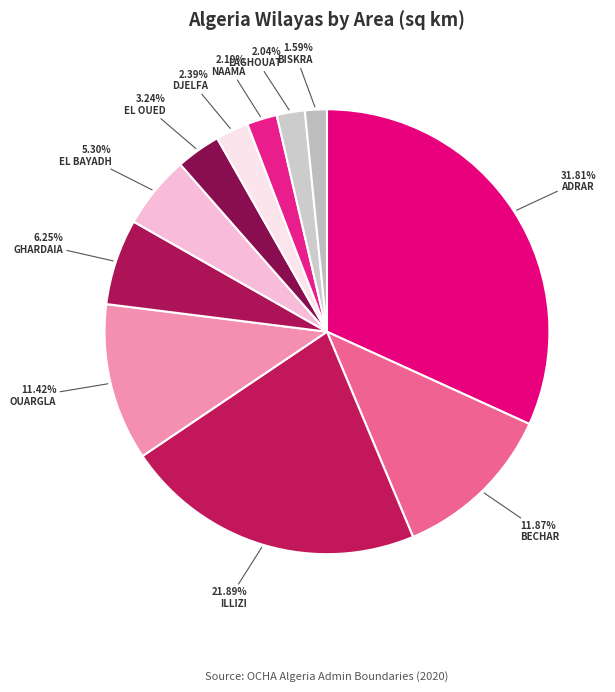

Rank the categories by value from highest to lowest.

Adrar, Illizi, Bechar, Ouargla, Ghardaia, El Bayadh, El Oued, Djelfa, Naama, Laghouat, Biskra